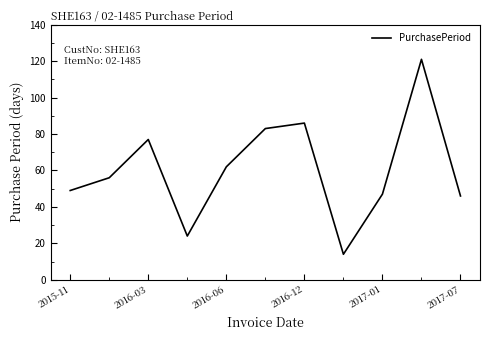

What is the minimum value shown in the chart?

14